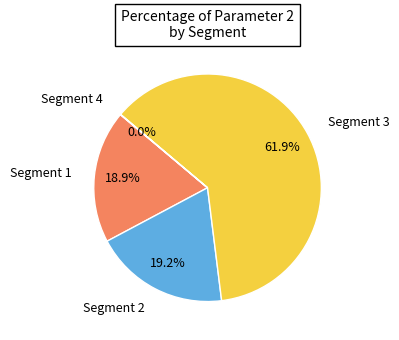

Does any single category account for the majority?

Yes